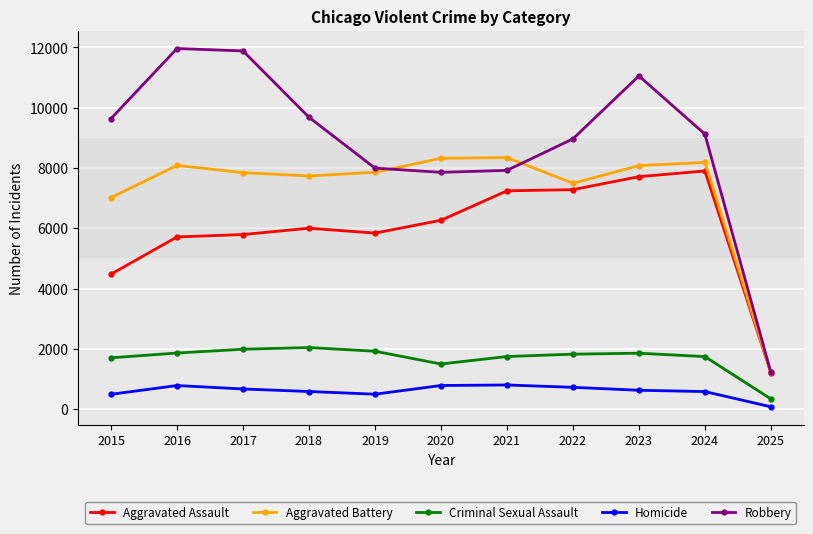

Count the number of data series in this chart.

5